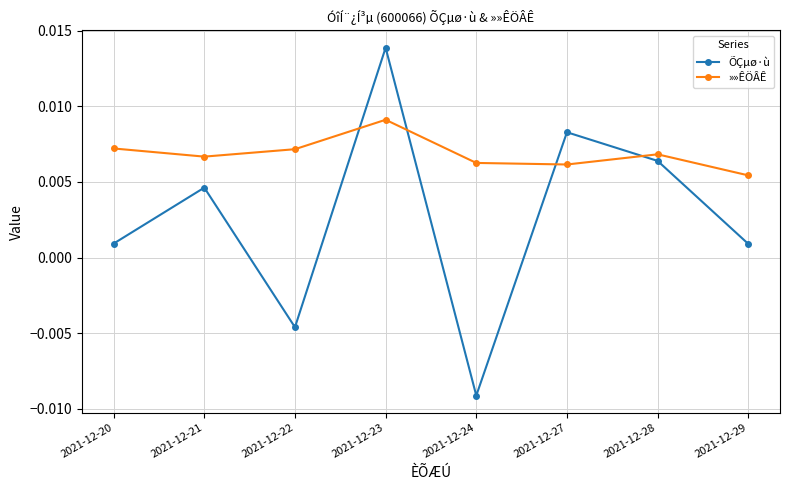

Where does the ÕÇµø·ù series first go above 0?

2021-12-20